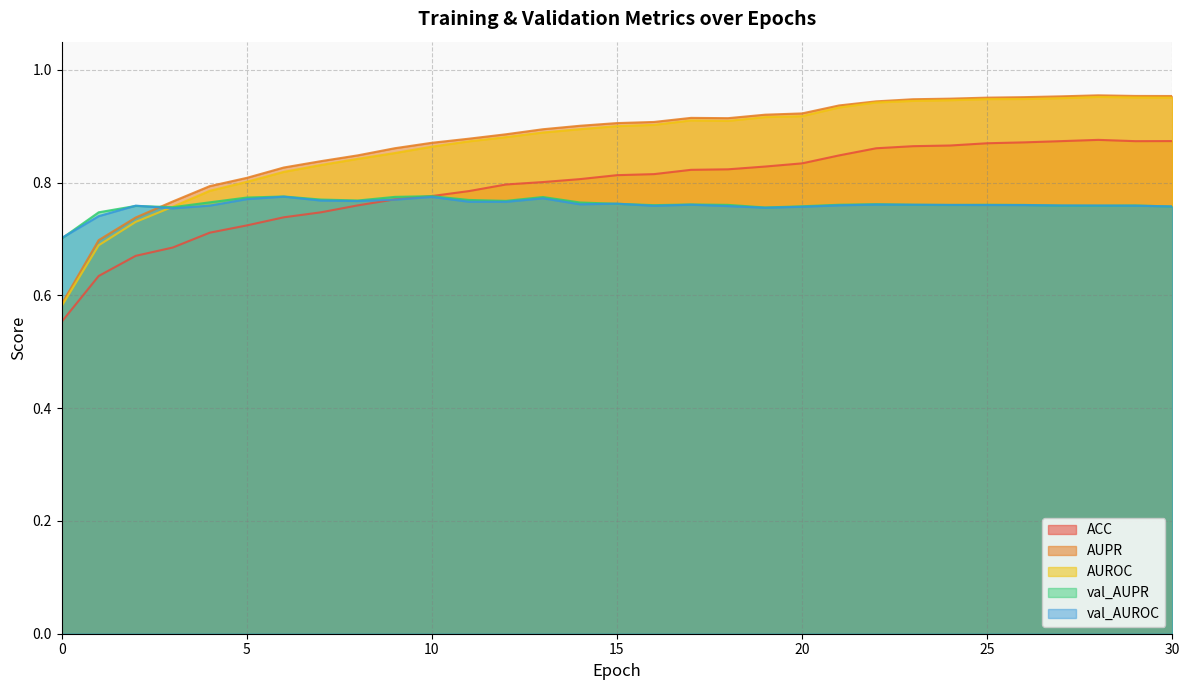

What value does the val_AUROC series have at 20?

0.8